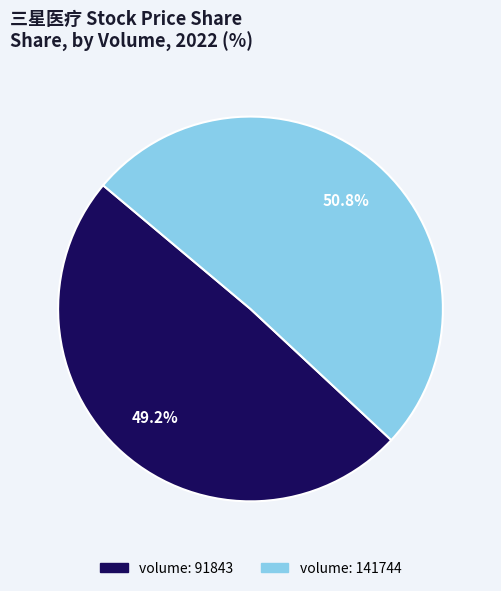

Count the number of slices in the pie.

2